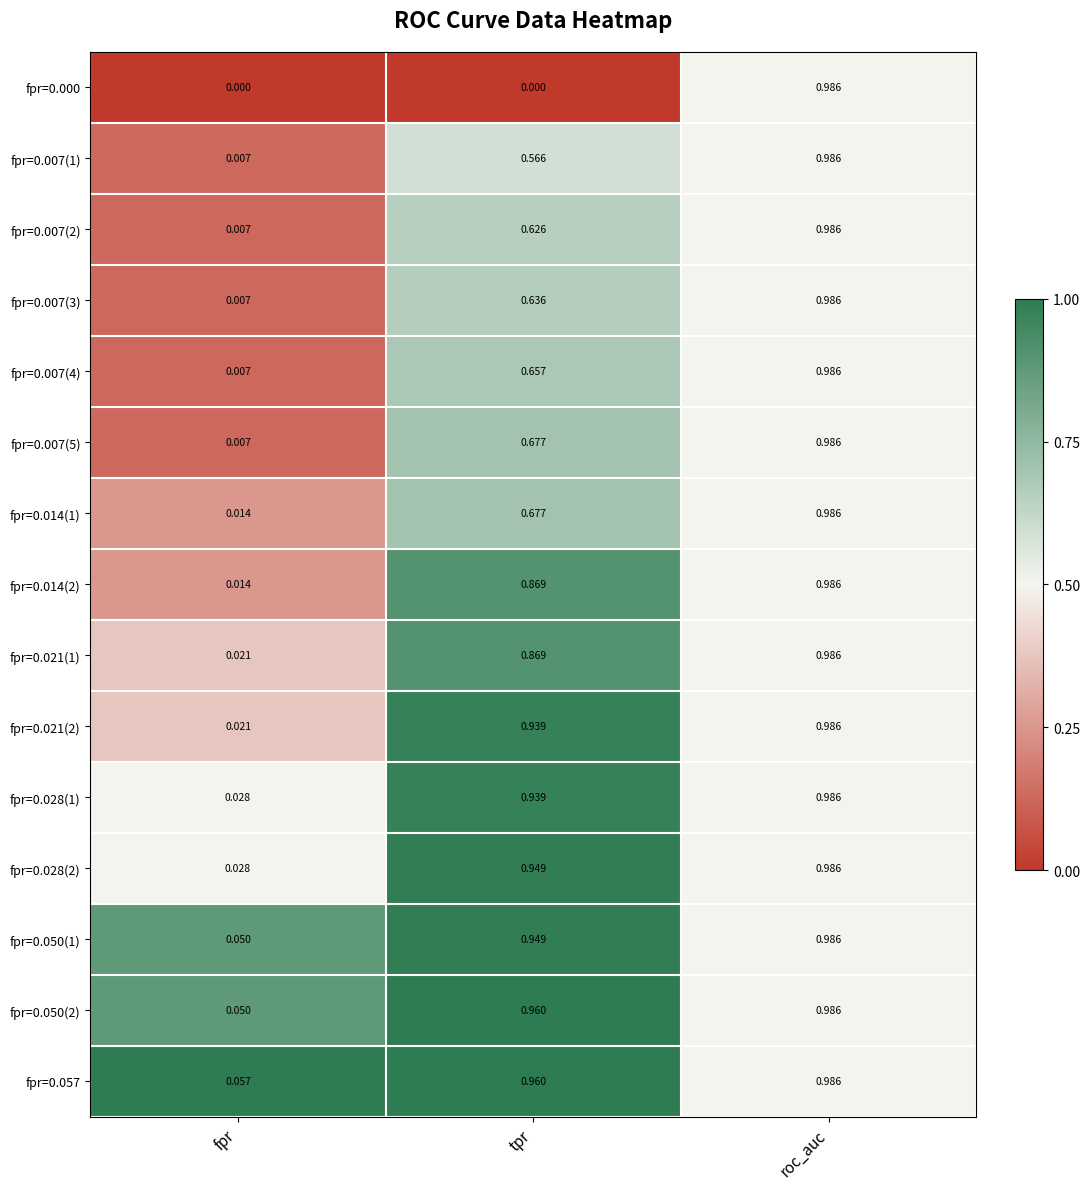

At which category is the sum across all series the highest?

roc_auc